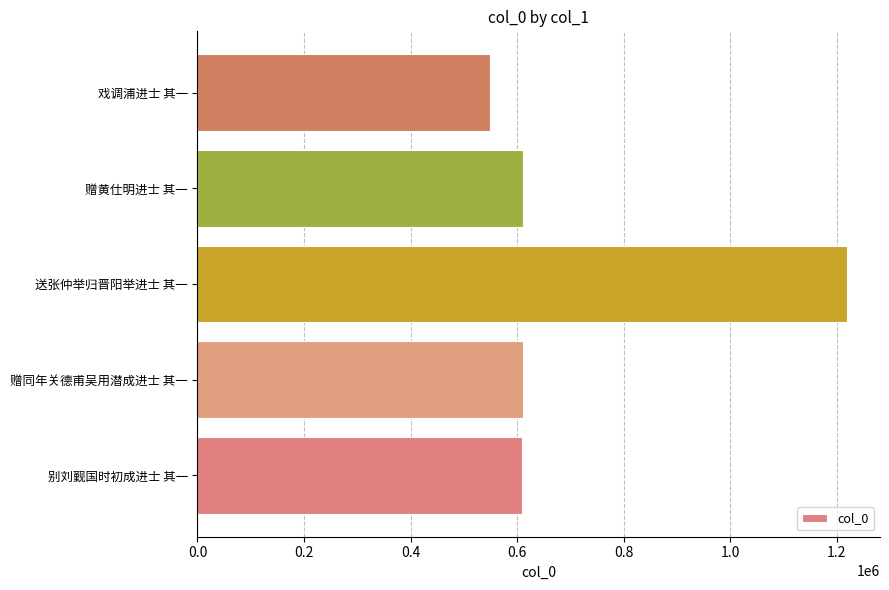

What is the sum of all values?

3598358